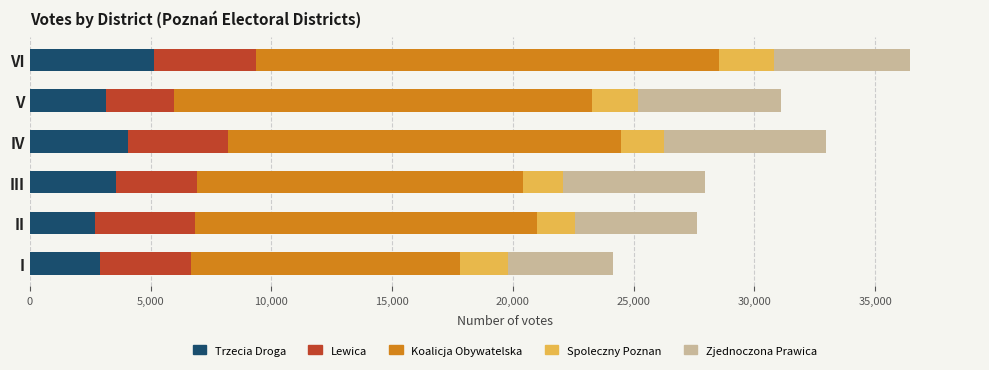

How many values in the Trzecia Droga series are below 3566?

3